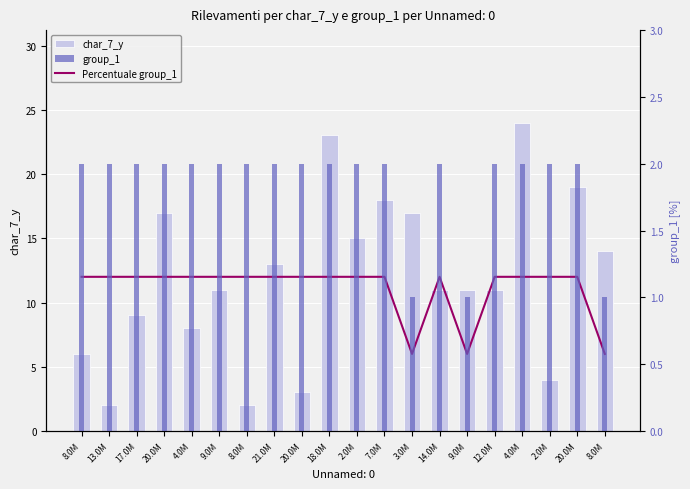

What is the difference between the char_7_y (left) values at 18.0M and 21.0M?

10